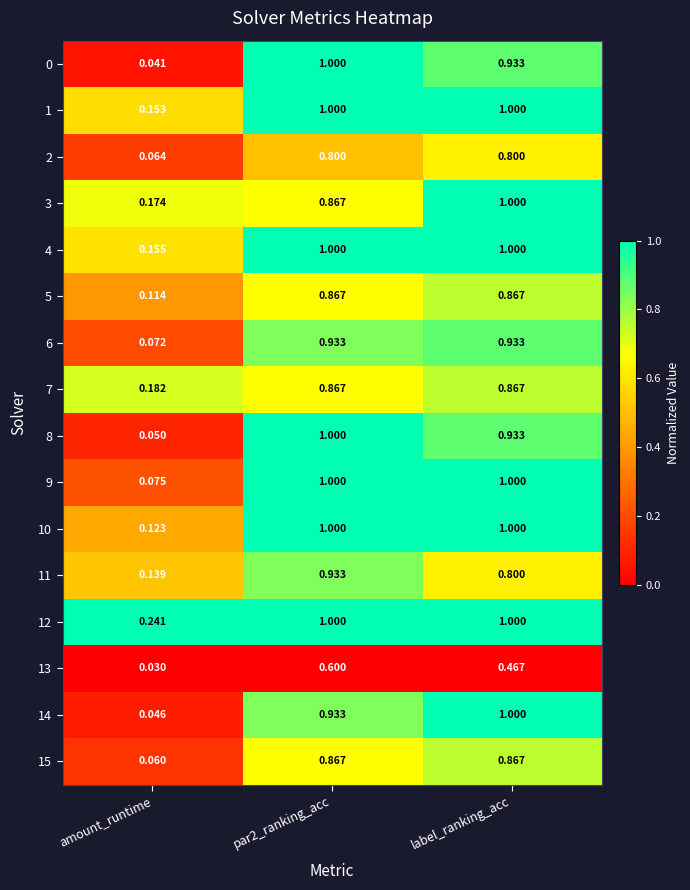

At which label is 3 closest to 0?

amount_runtime